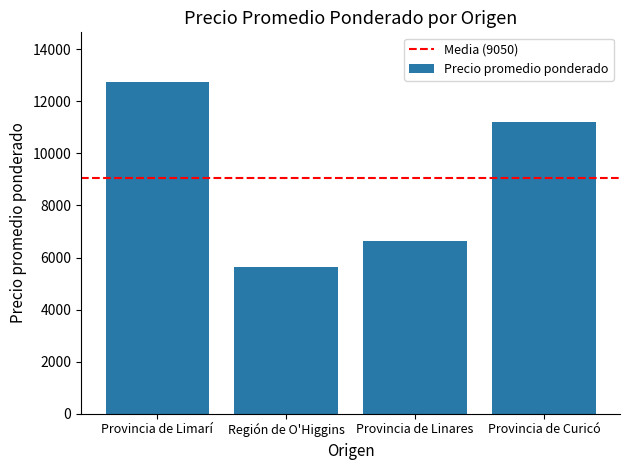

Reading left to right, list all the values displayed in this chart.

12740	5625	6625	11208